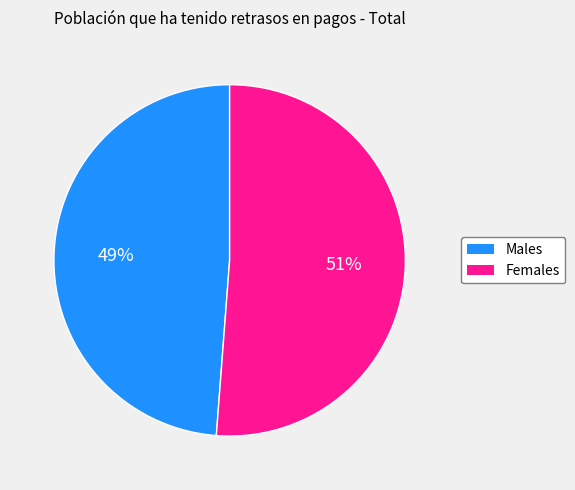

To the nearest percent, what is the difference between the largest and smallest slice percentages?

2%